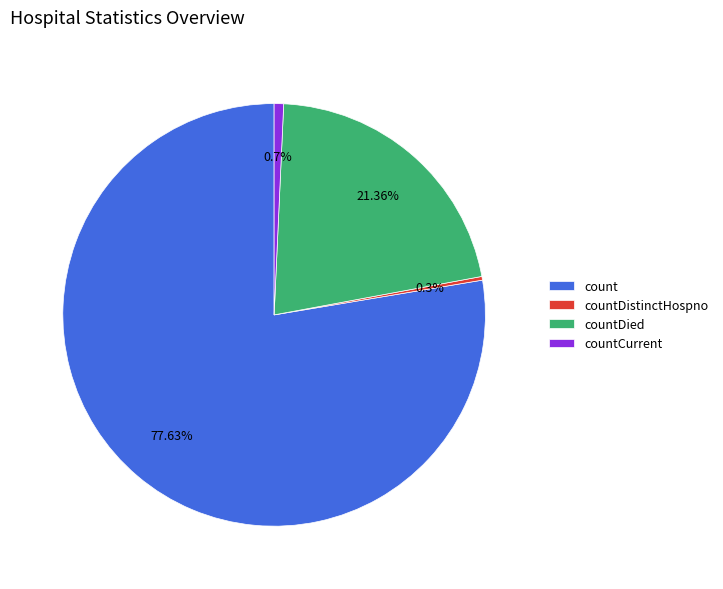

How many slices are in this pie chart?

4